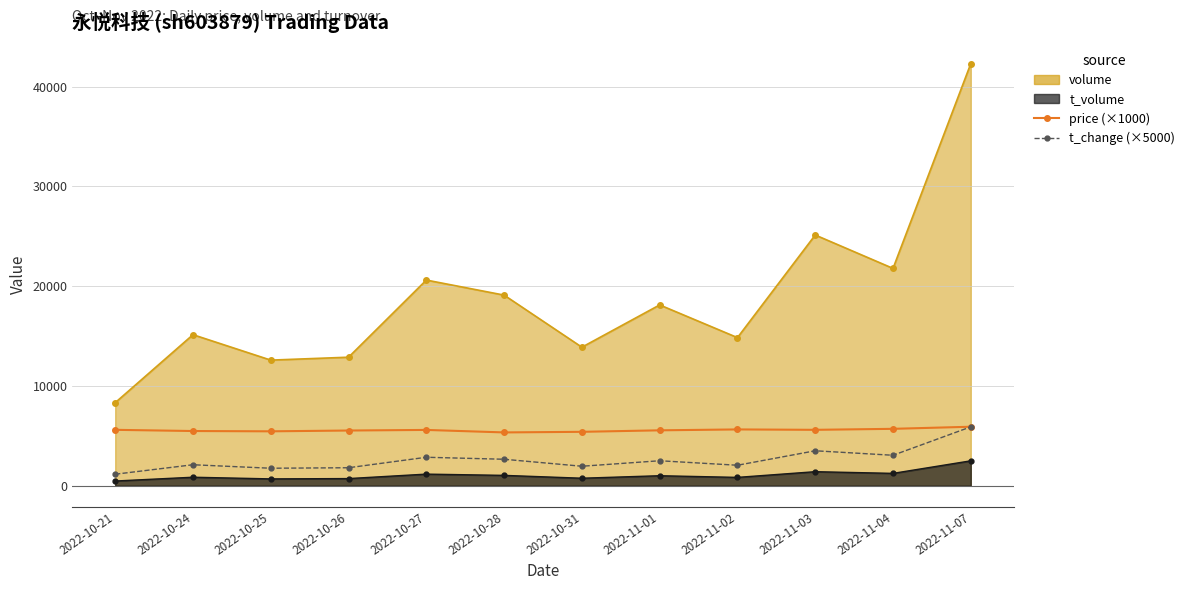

Which series has the largest range (max minus min)?

t_change (×5000)